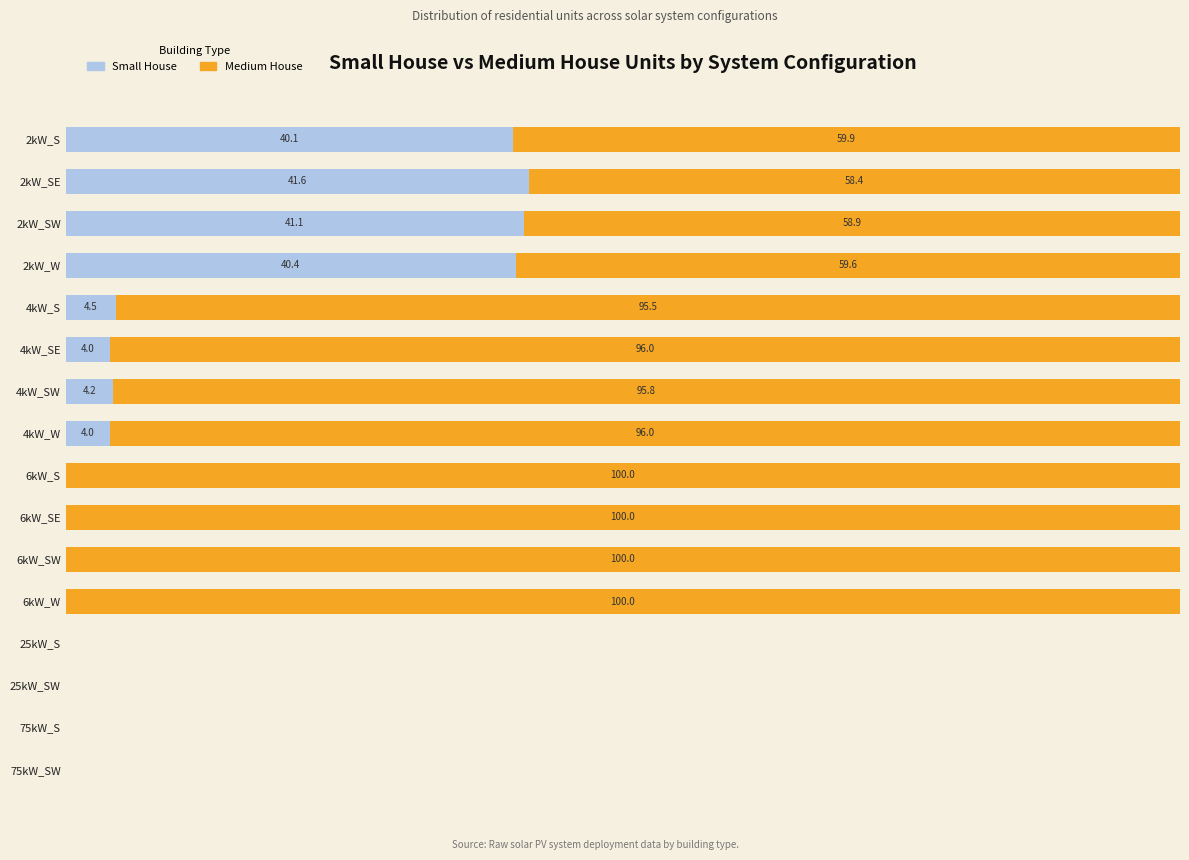

Which category has the highest value in the Small House series?

2kW_SE